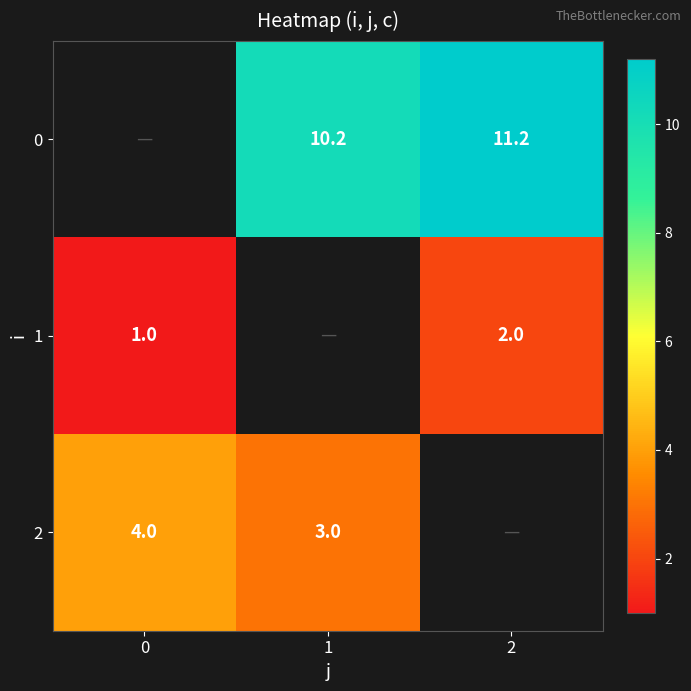

Count the number of categories in the chart.

3